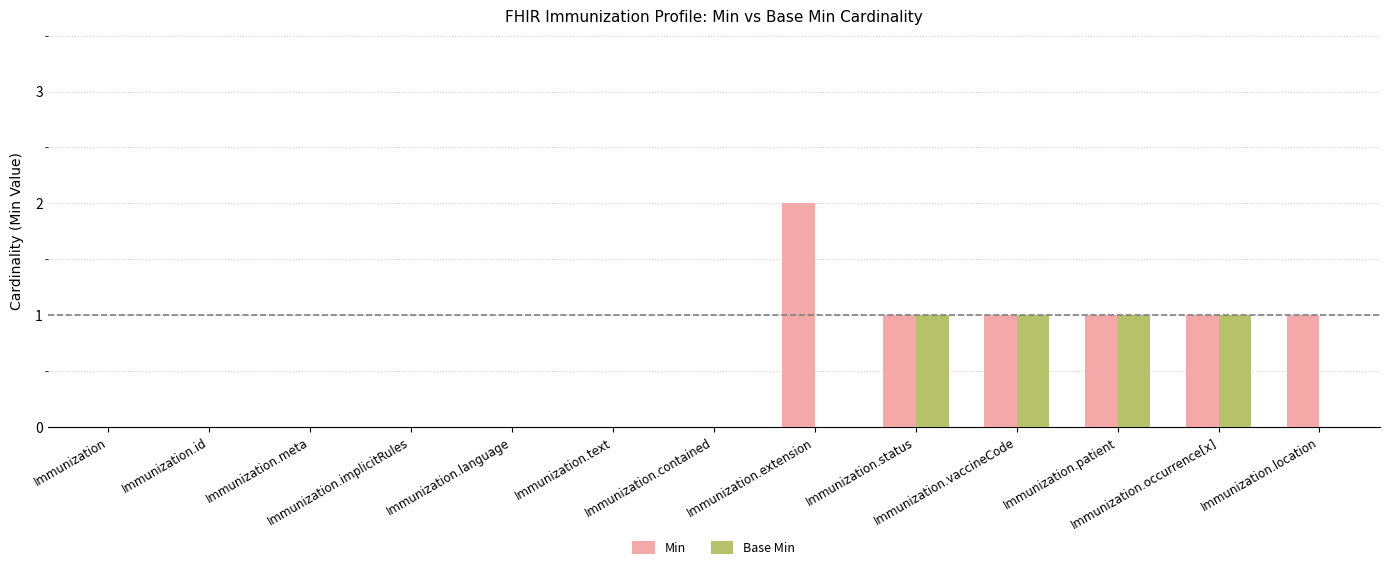

How many groups of bars are there?

13